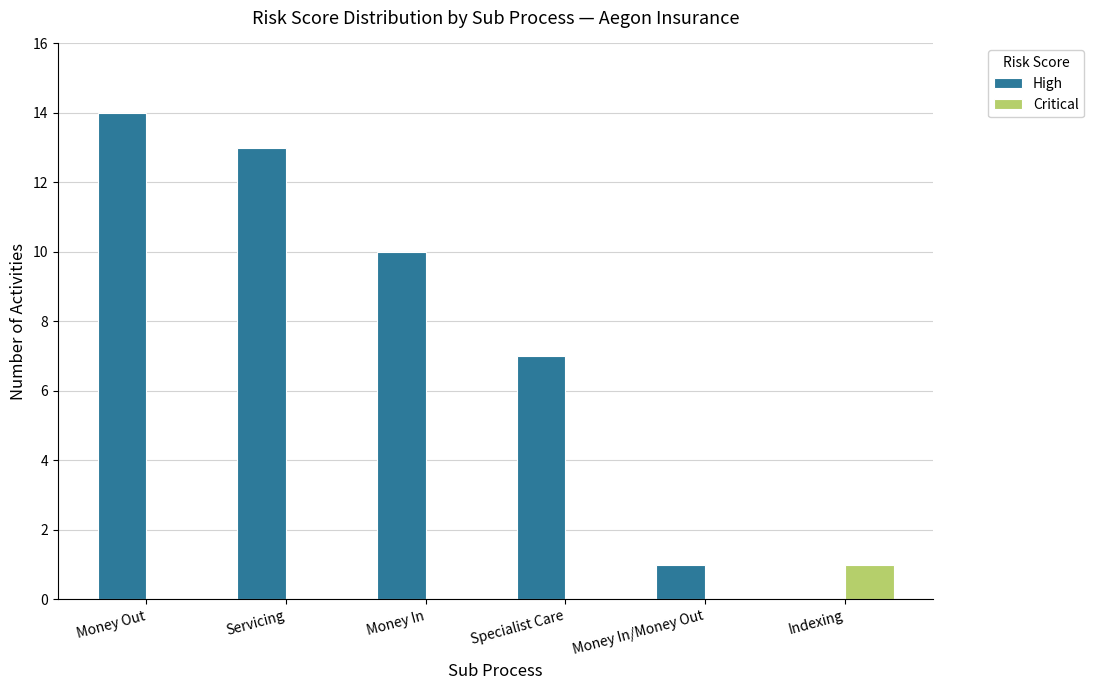

What is the sum of the High values at Money In and Servicing?

23